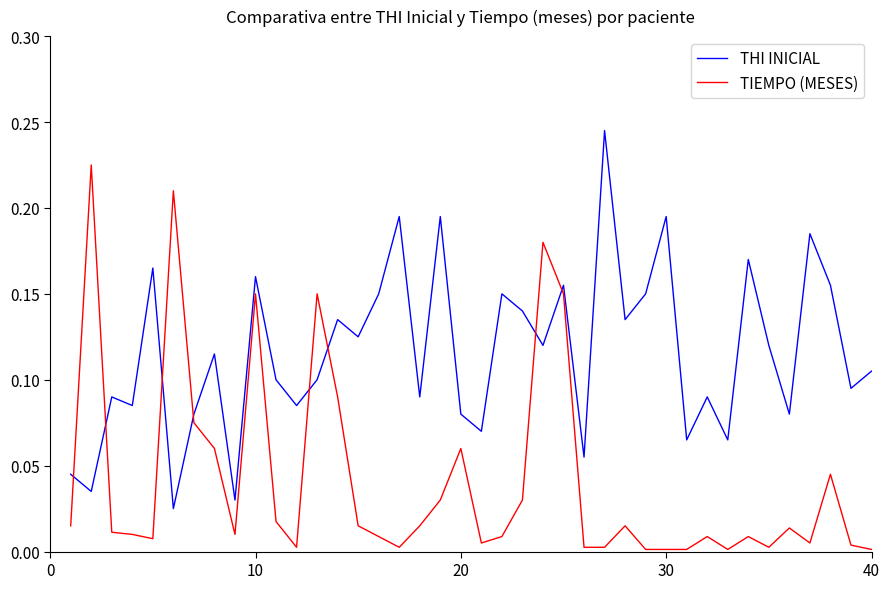

How many intersections are there between THI INICIAL and TIEMPO (MESES)?

8